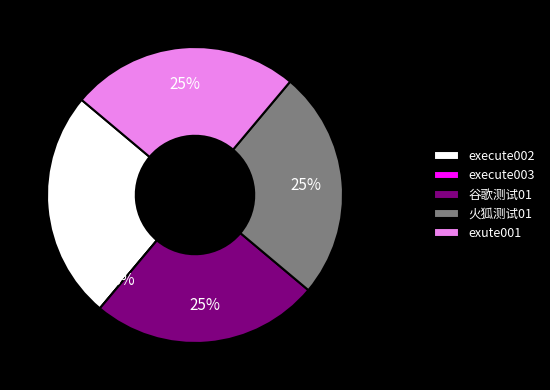

Which slice is the largest?

execute002